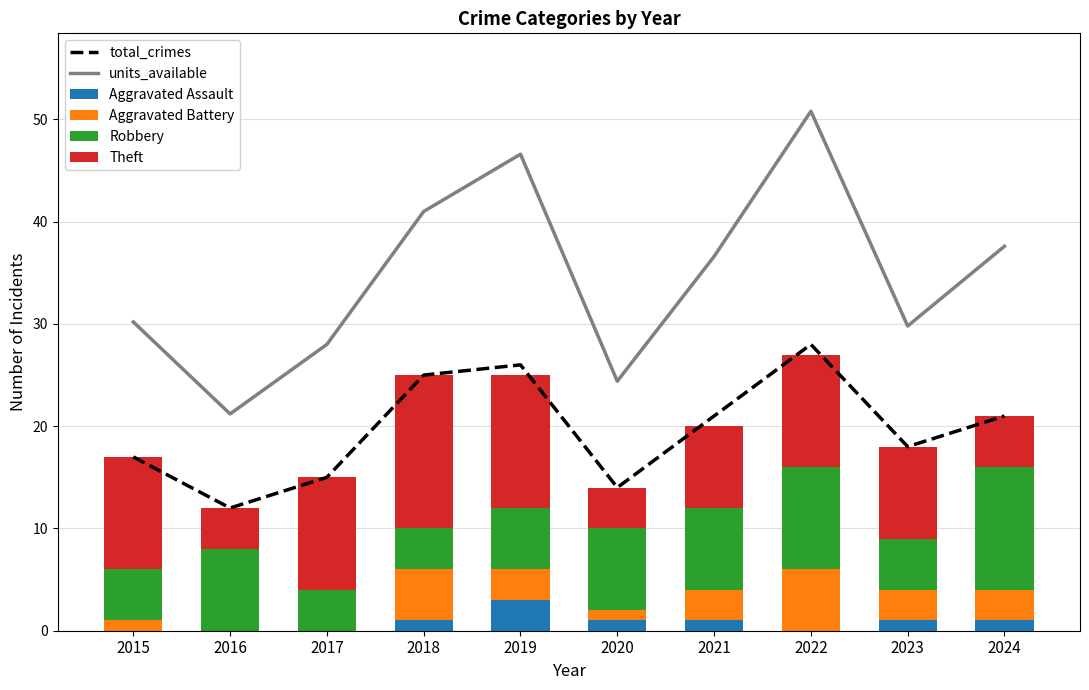

Is the value of Aggravated Battery at 2018 greater than the value of units_available at 2020?

No